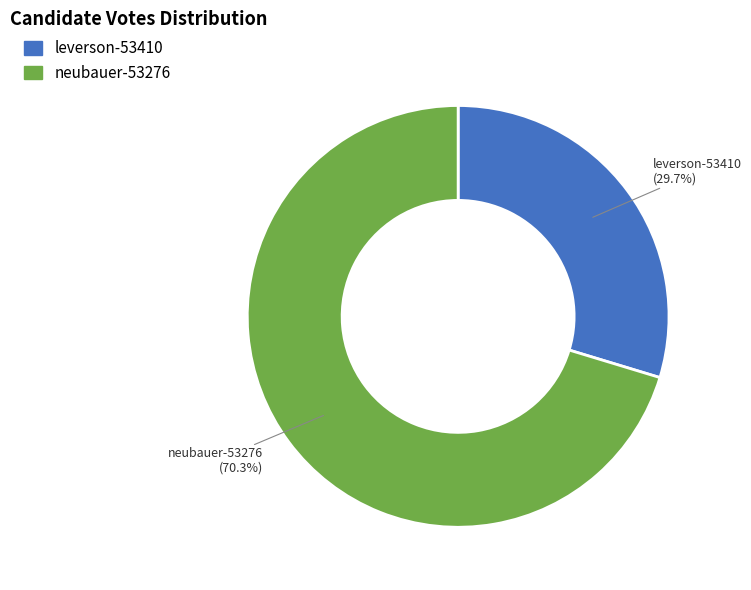

True or false: neubauer-53276 accounts for 70% of the total.

True